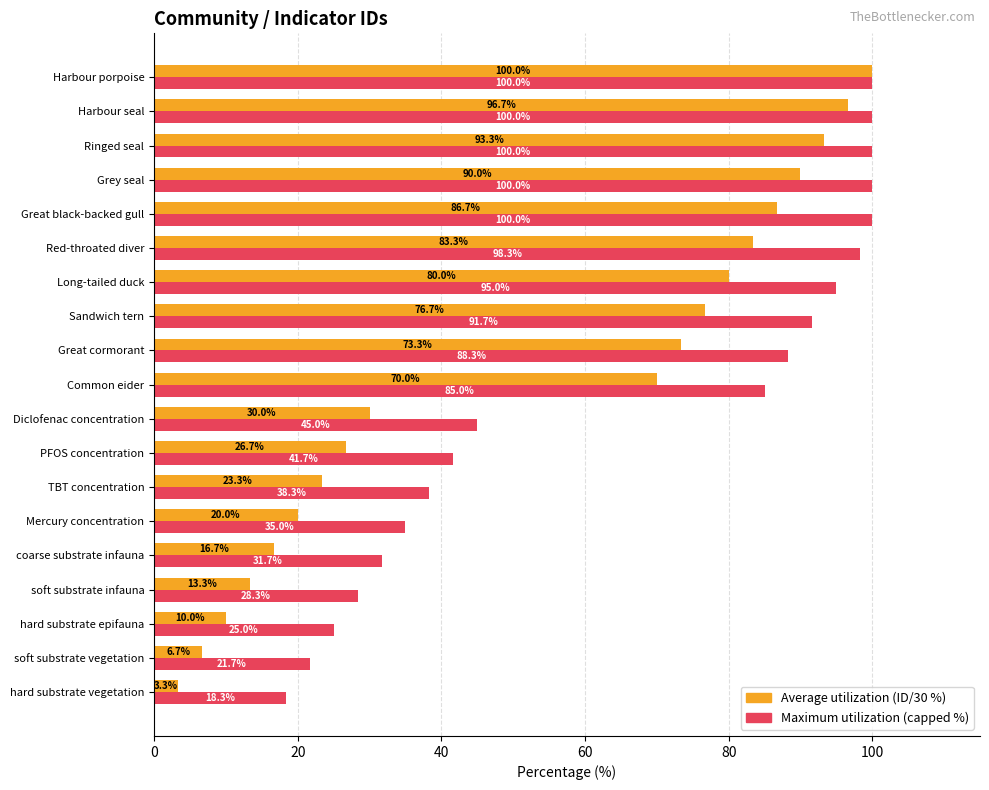

What is the minimum value shown in the chart?

3.3